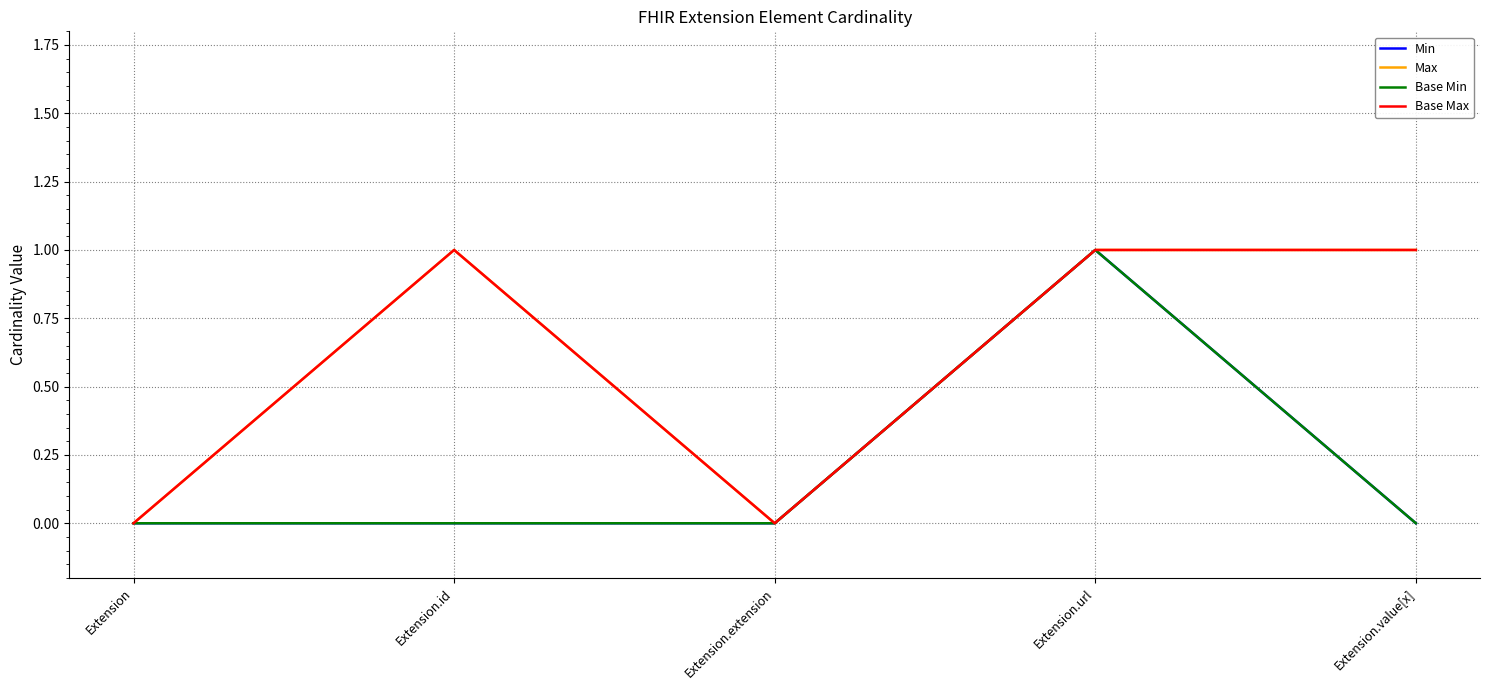

Does the chart have visible grid lines?

Yes